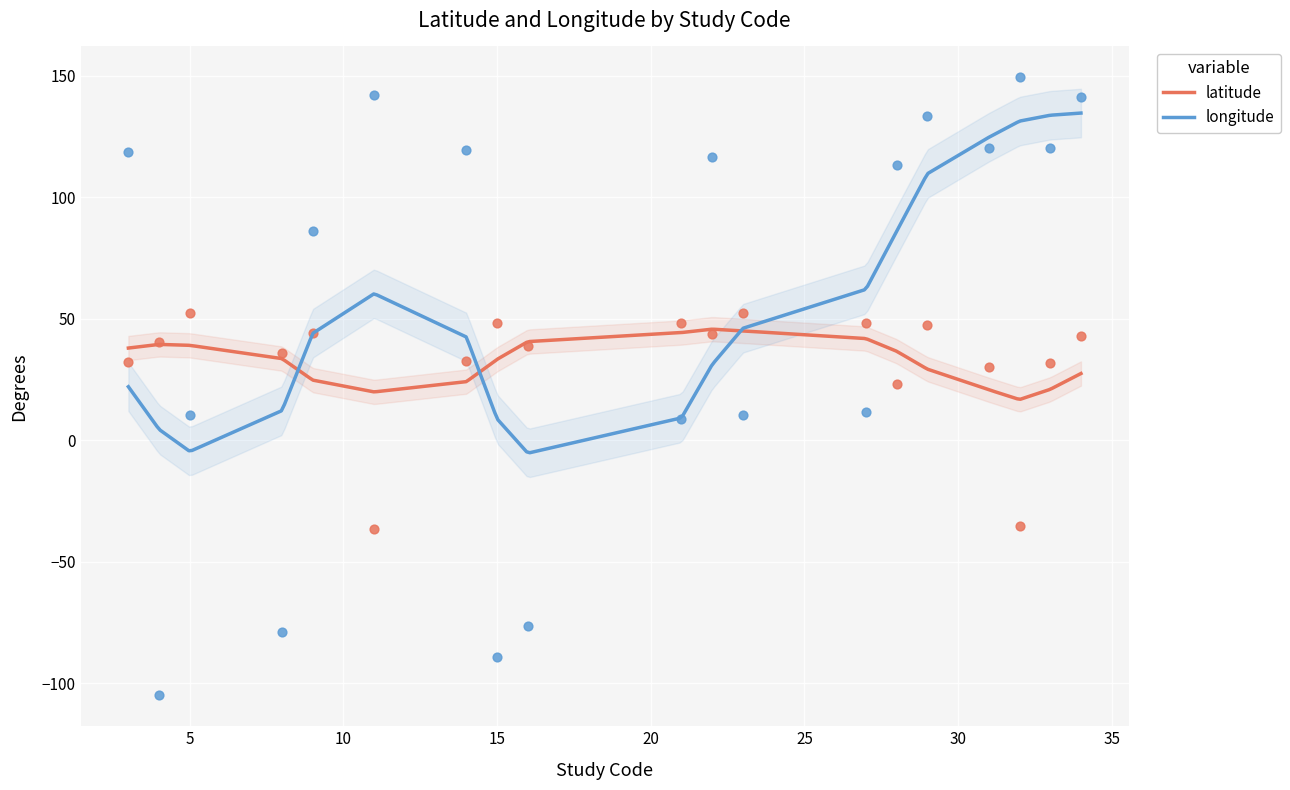

Which series contains the lowest Y value?

longitude